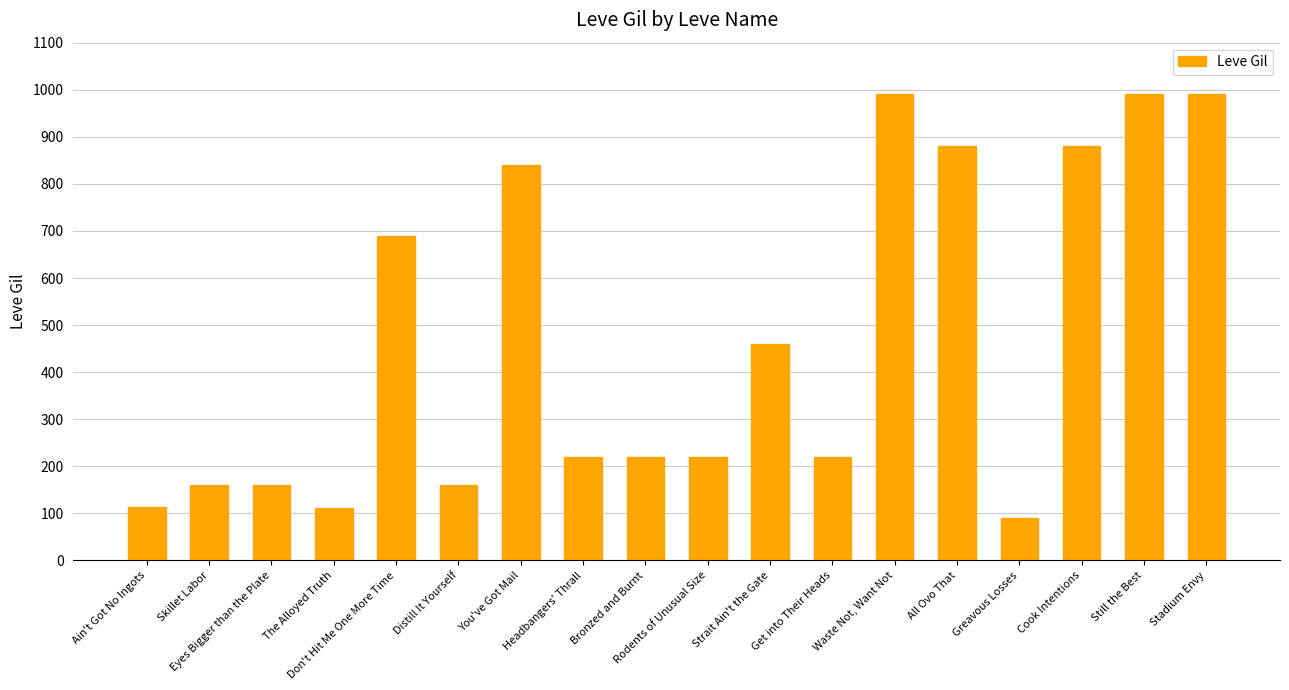

What is the difference between the maximum and minimum values?

900